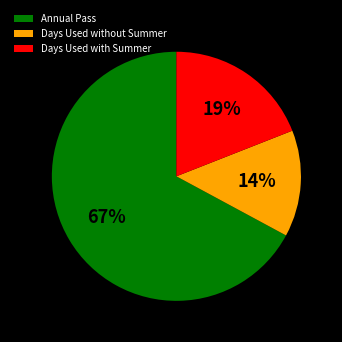

To the nearest percent, what is the difference between the Annual Pass and Days Used with Summer slice percentages?

48%